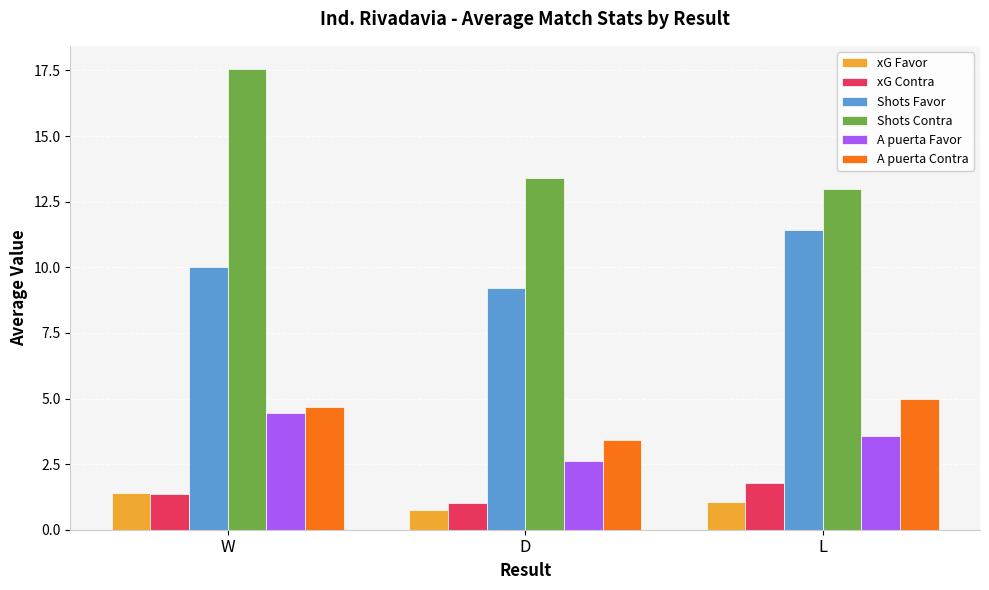

Read the A puerta Favor value at L.

3.6